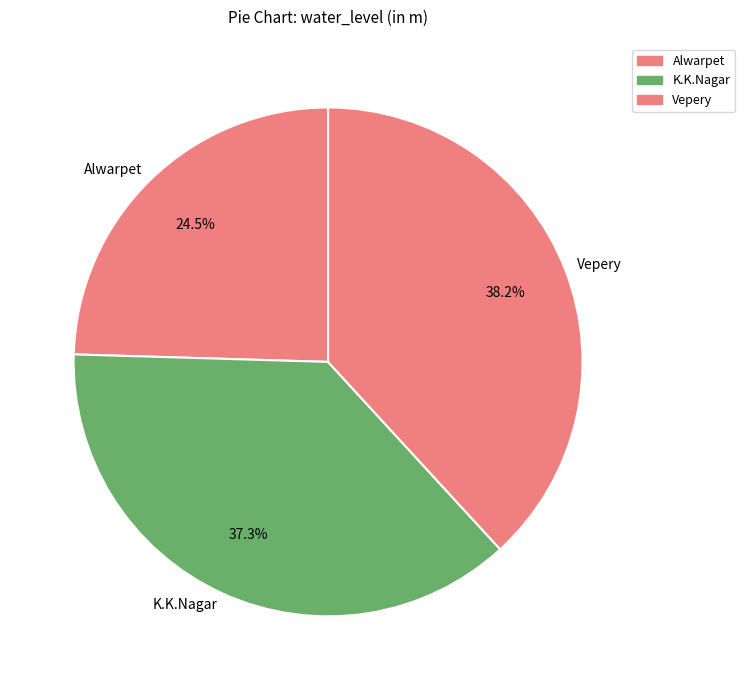

Do Vepery and Alwarpet together represent more than half of the pie?

Yes